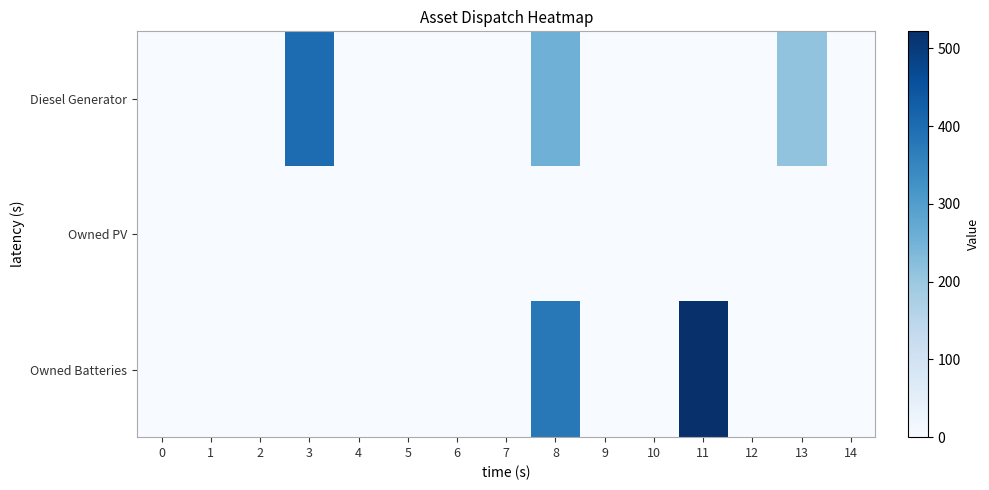

Reading right to left, what are all the values shown in this chart?

Diesel Generator: 14=0	13=212	12=0	11=0	10=0	9=0	8=255	7=0	6=0	5=0	4=0	3=400	2=0	1=0	0=0
Owned PV: 14=0	13=0	12=0	11=0	10=0	9=0	8=0	7=0	6=0	5=0	4=0	3=0	2=0	1=0	0=0
Owned Batteries: 14=0	13=0	12=0	11=522	10=0	9=1	8=376	7=0	6=0	5=0	4=0	3=0	2=0	1=0	0=0